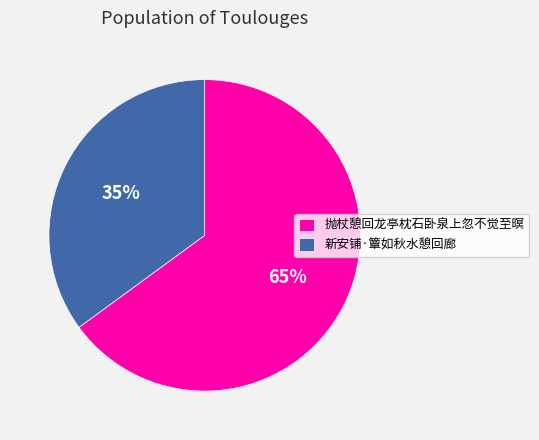

Approximately how many times larger is the value at 新安铺·簟如秋水憩回廊 compared to 抛杖憩回龙亭枕石卧泉上忽不觉至暝?

0.5